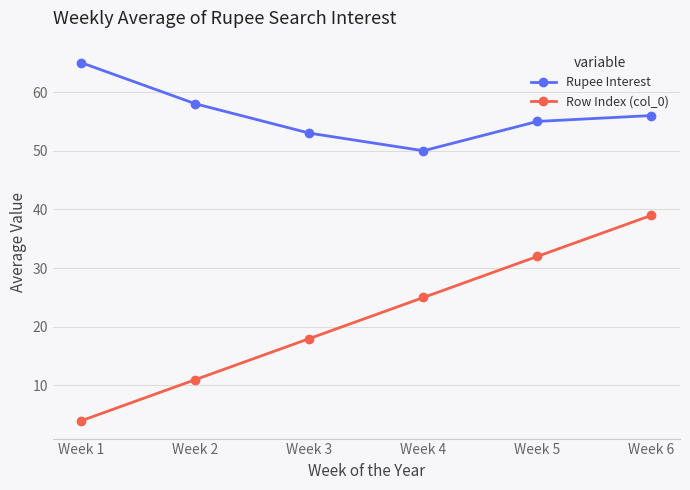

Reading right to left, list all the values displayed in this chart.

Rupee Interest: 56	55	50	53	58	65
Row Index (col_0): 39	32	25	18	11	4